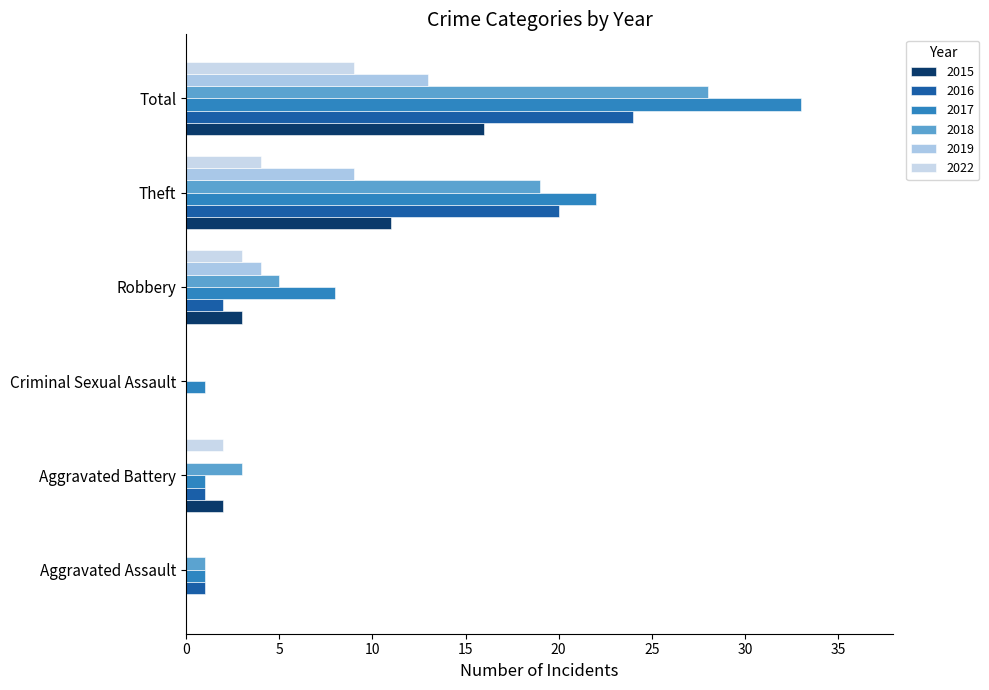

True or false: 2022 has a value of 4 at Theft.

True